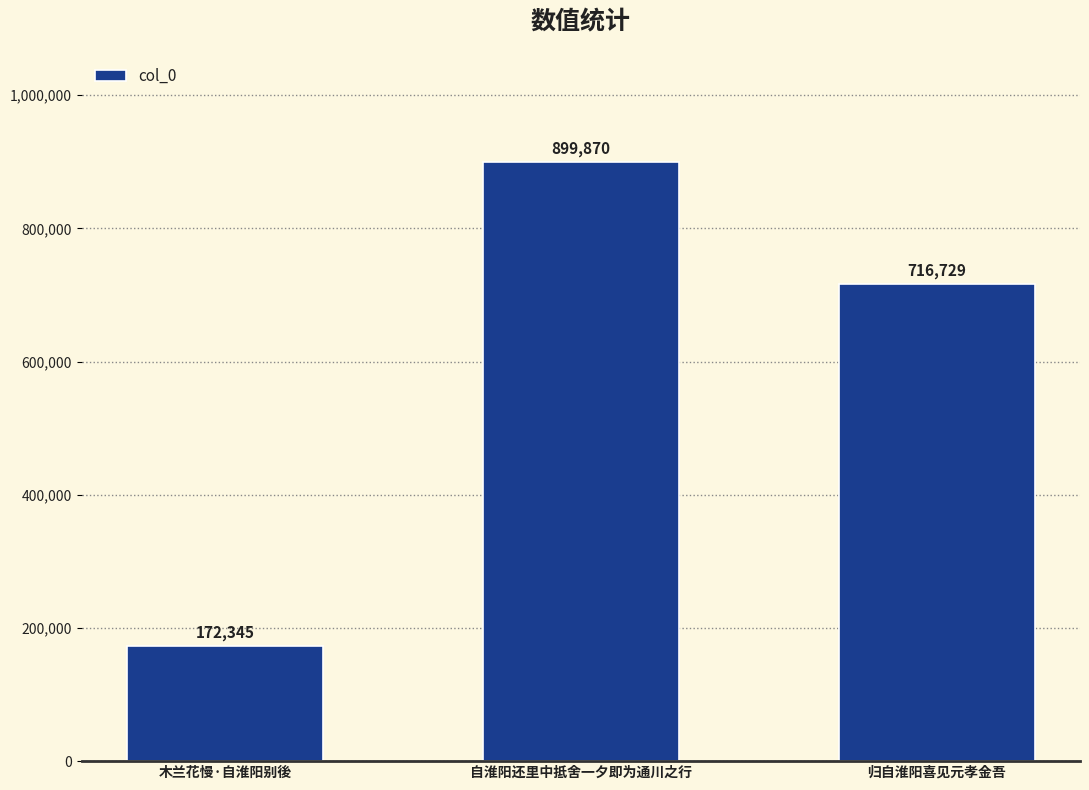

What position from the left is 木兰花慢·自淮阳别後?

1